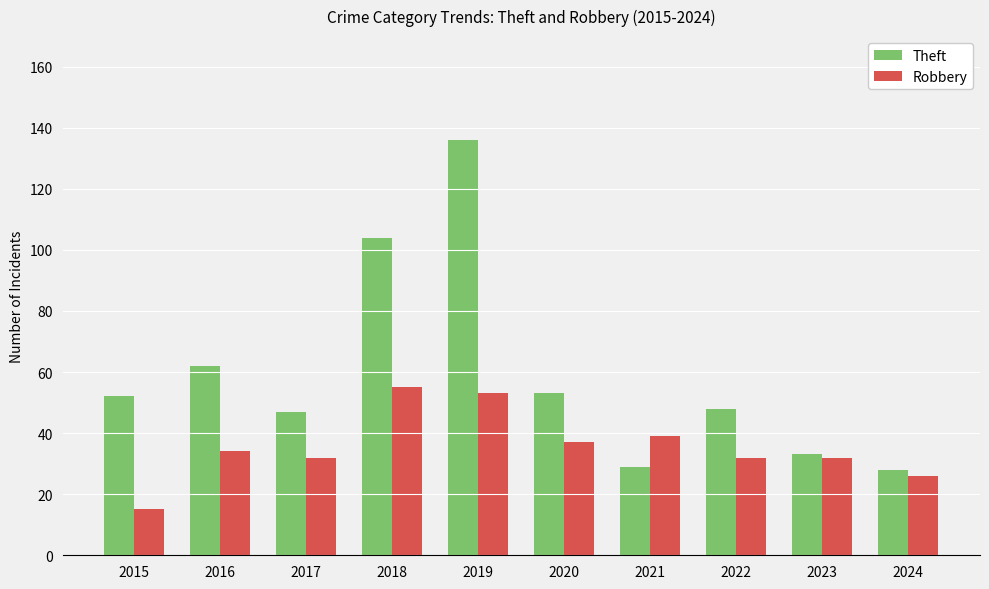

Reading left to right, what are all the values shown in this chart?

Theft: 2015=52	2016=62	2017=47	2018=104	2019=136	2020=53	2021=29	2022=48	2023=33	2024=28
Robbery: 2015=15	2016=34	2017=32	2018=55	2019=53	2020=37	2021=39	2022=32	2023=32	2024=26